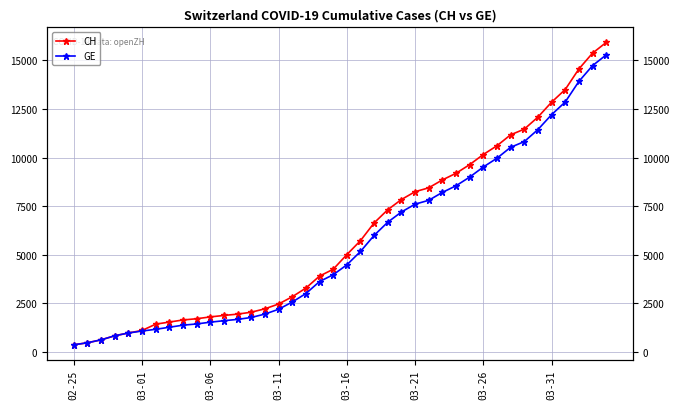

At which category does the chart reach its minimum across all series?

02-25